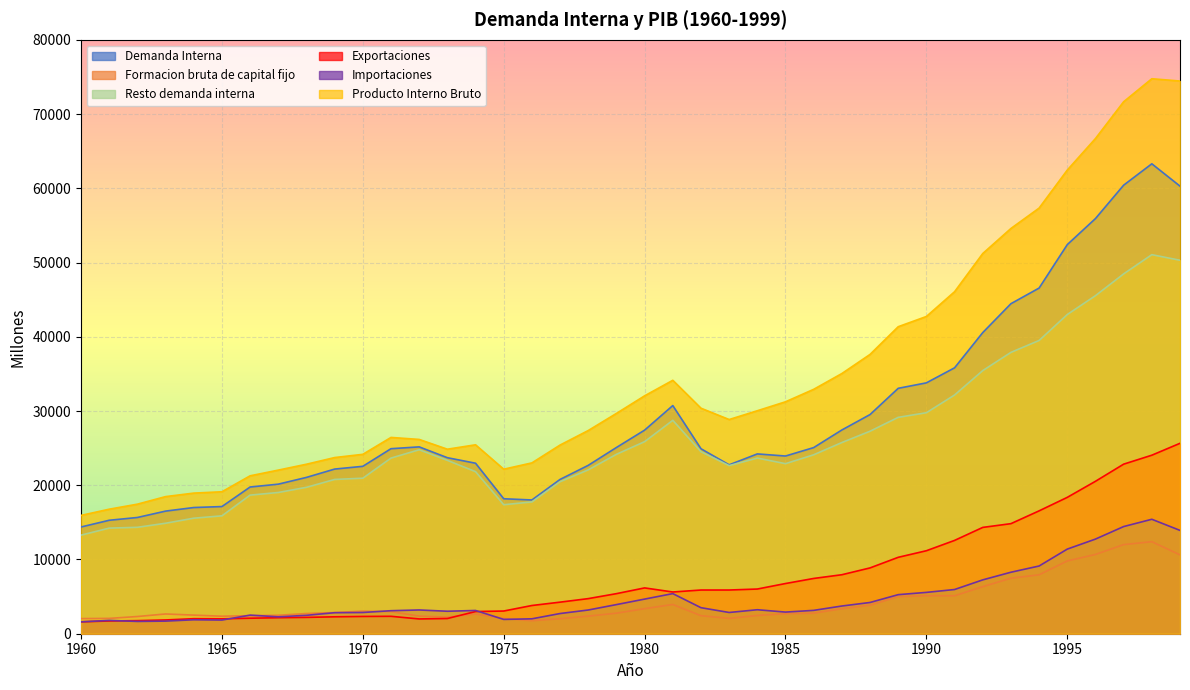

The Importaciones series shows 1098 at 1965. True or false?

False